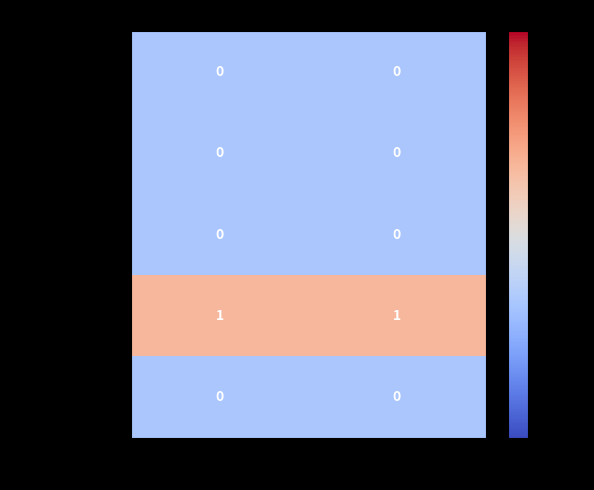

Reading left to right, extract all data points from this chart.

Extension: 0	0
Extension.id: 0	0
Extension.extension: 0	0
Extension.url: 1	1
Extension.value[x]: 0	0